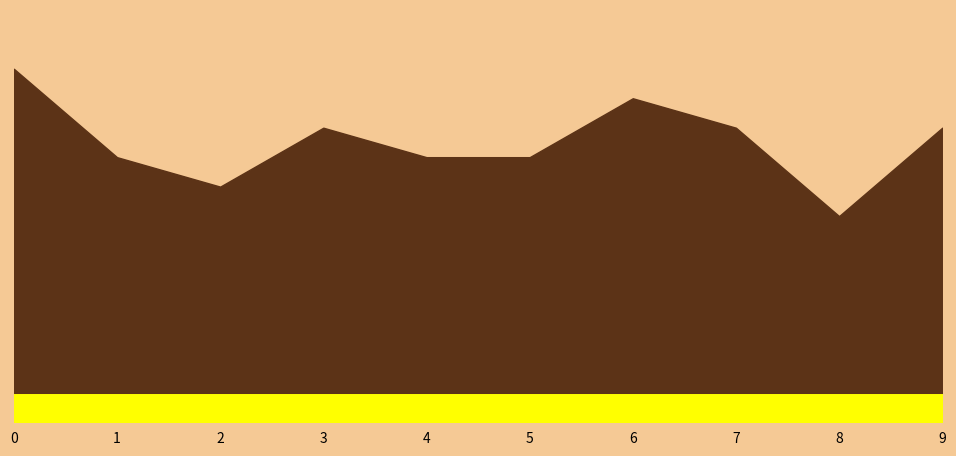

The value at 2 is 13. True or false?

False